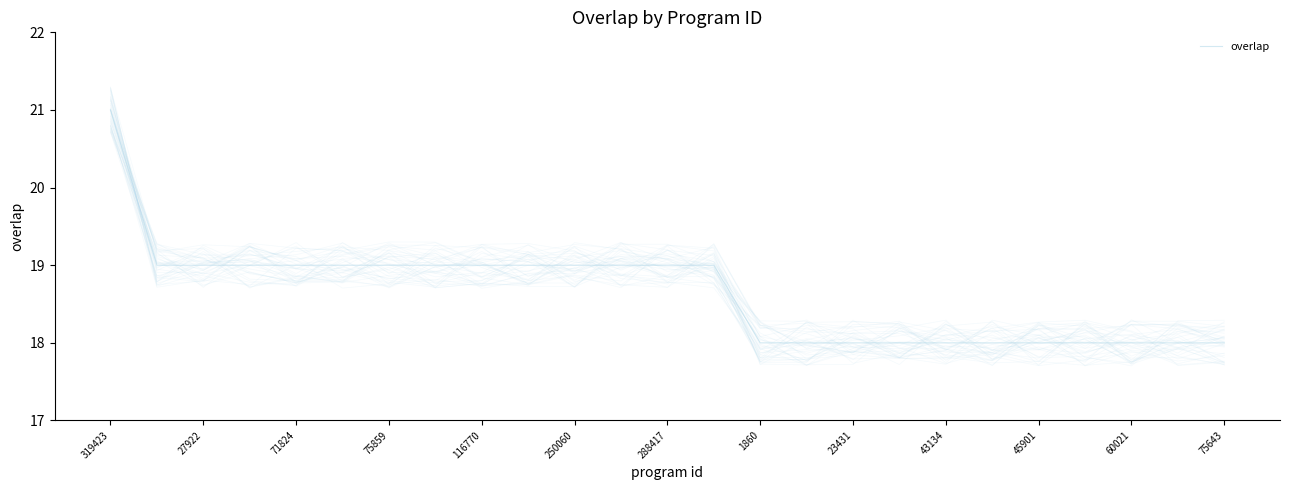

What is the lowest value of the overlap series?

18